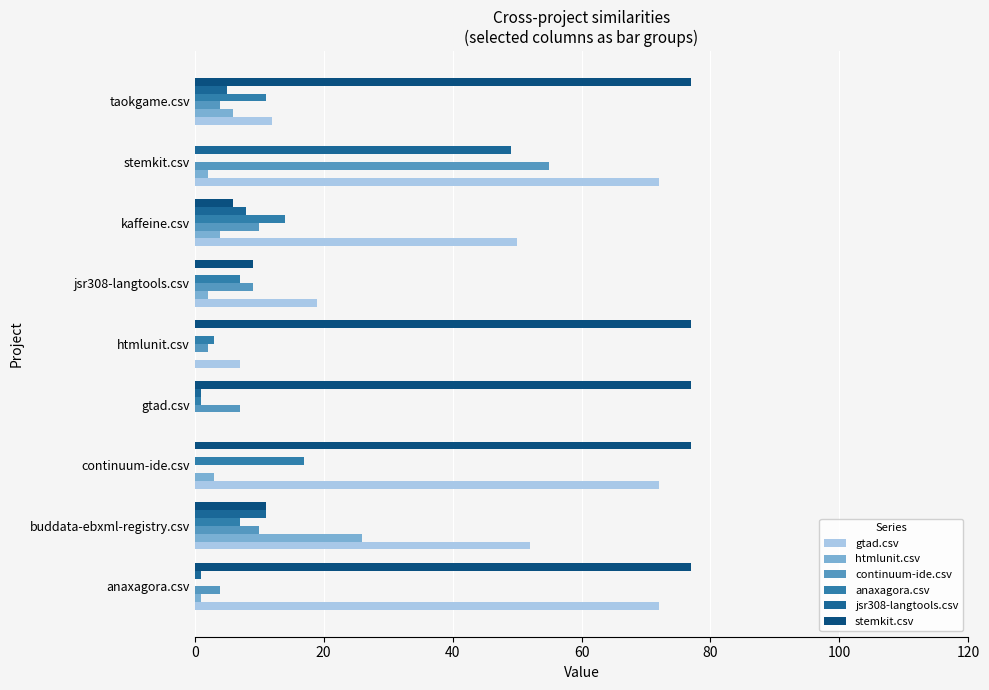

How many data points does each series have?

9